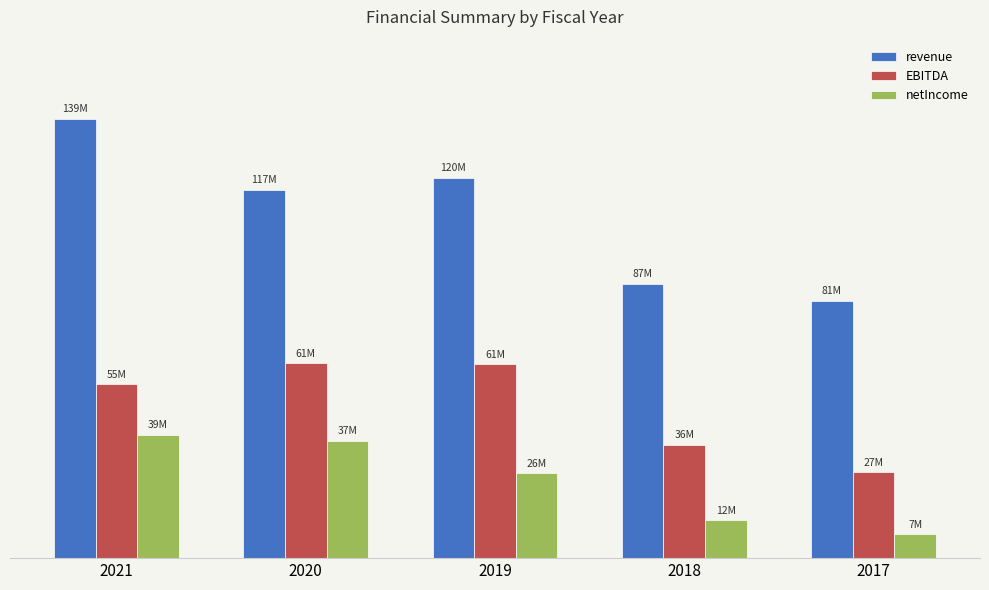

What is the total value across all series at 2020?

216464000